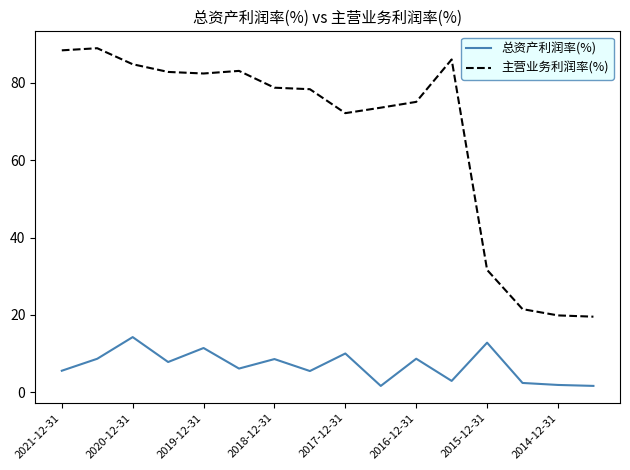

What is the difference between the maximum and minimum values in the 总资产利润率(%) series?

12.6